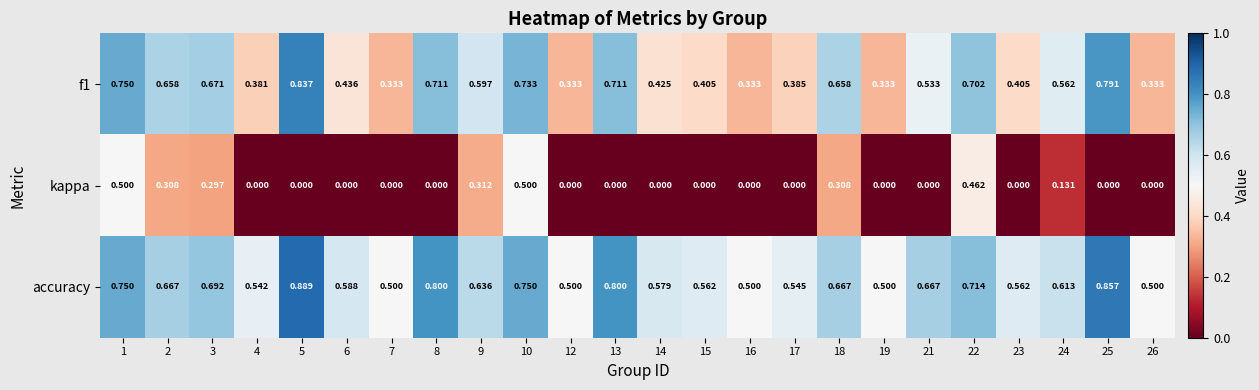

At how many categories does at least one series exceed 0?

24